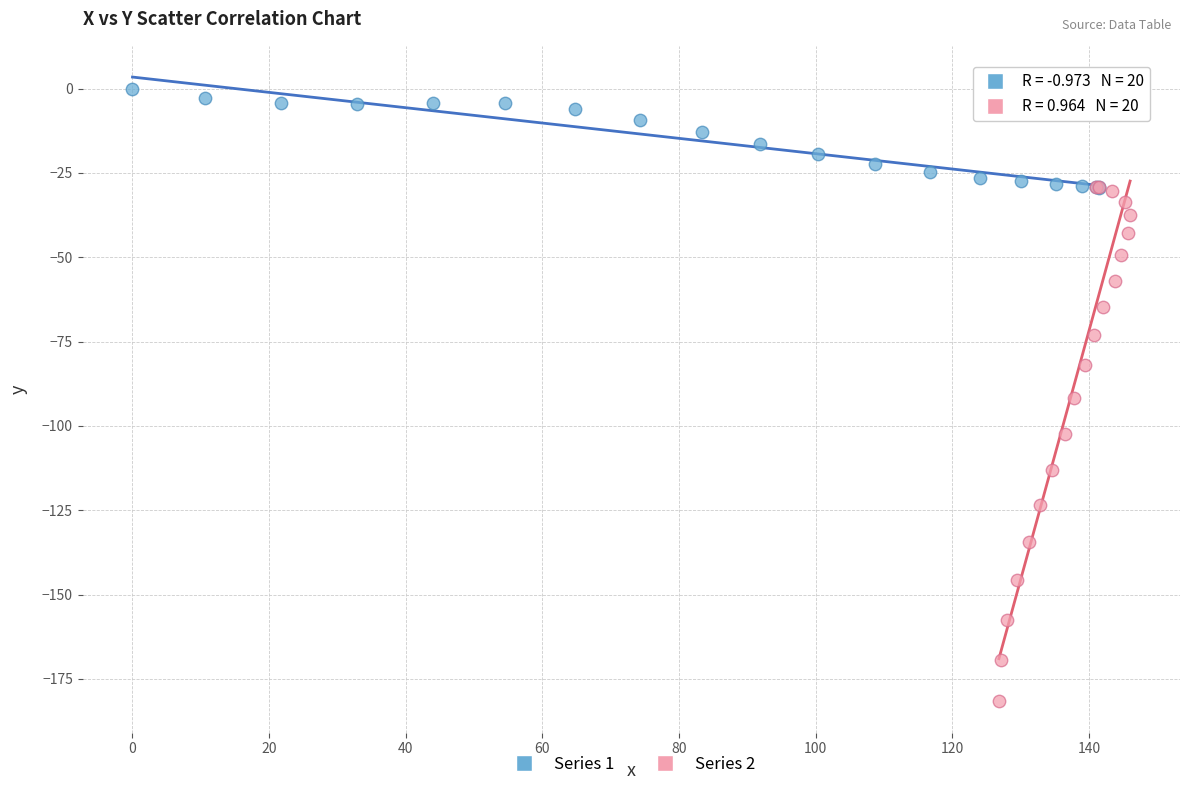

Which series has the widest spread of Y values?

Series 2